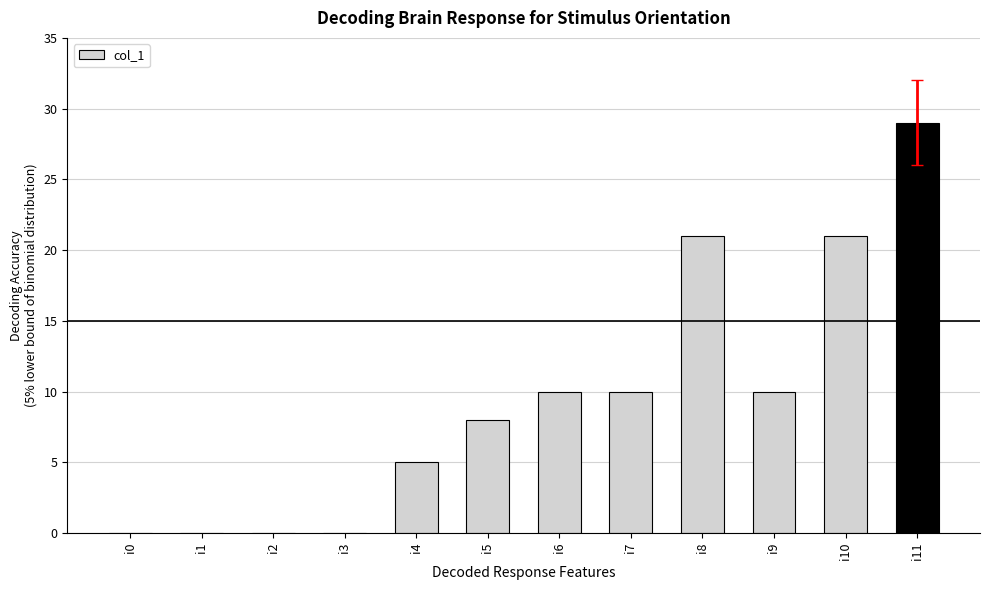

The value at i9 is 10. True or false?

True